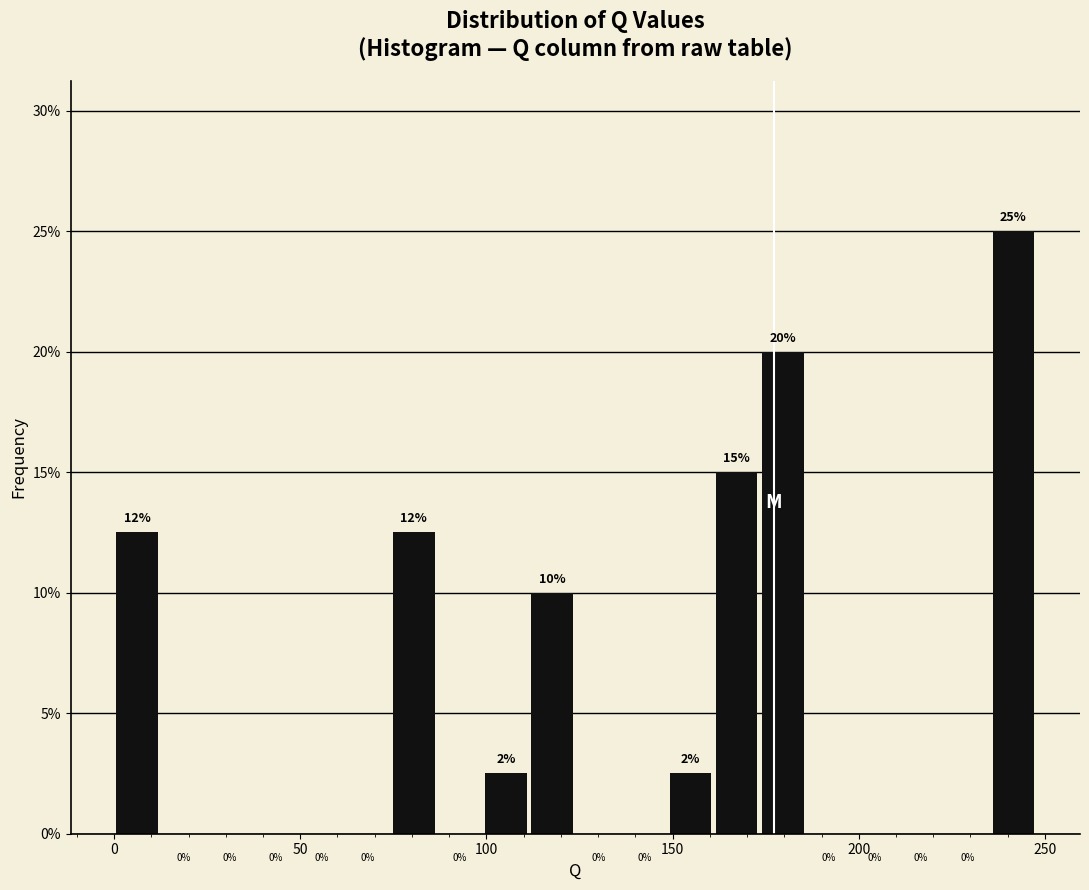

Read against the x-axis, roughly where is the centre of the tallest bar?

240